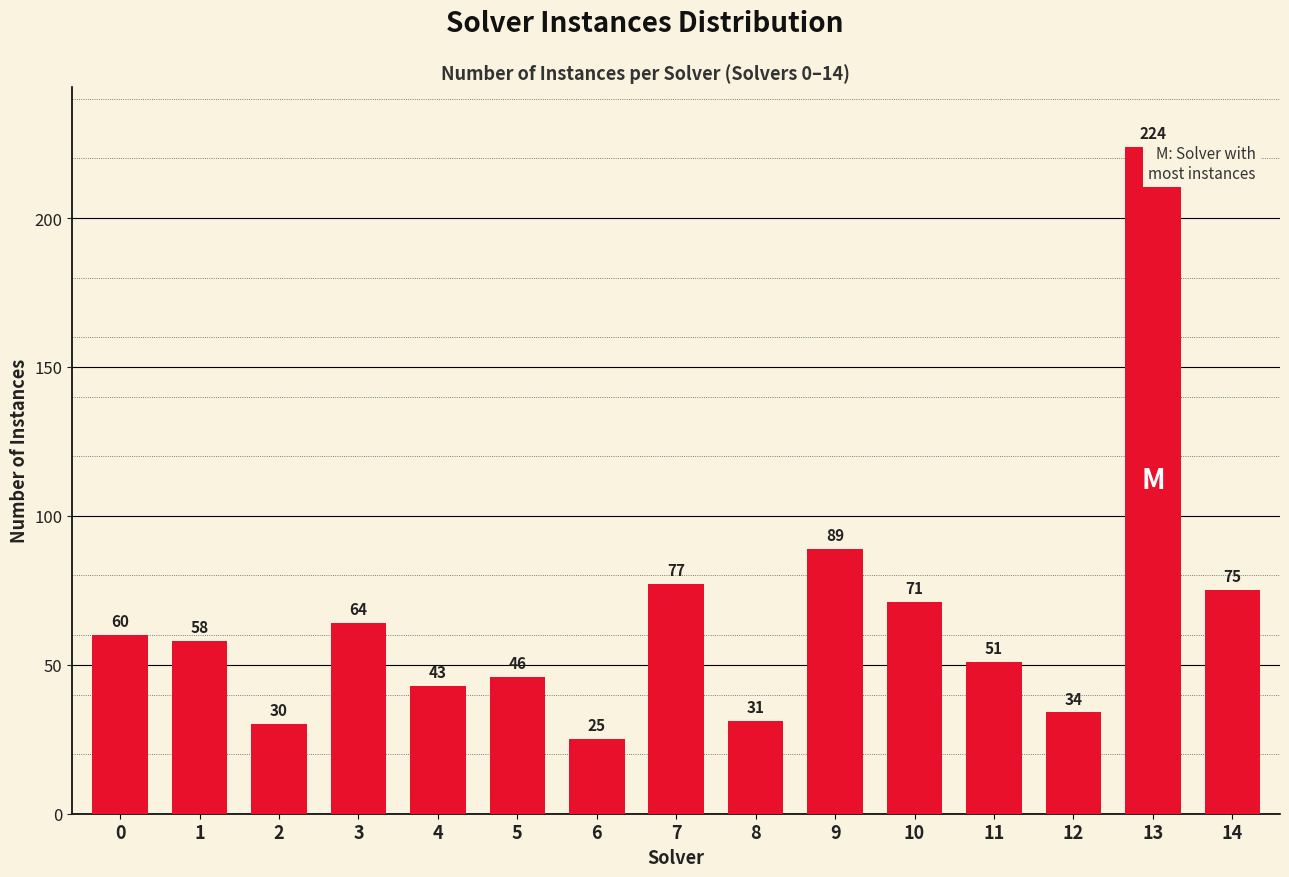

Reading right to left, what are all the values shown in this chart?

14=75	13=224	12=34	11=51	10=71	9=89	8=31	7=77	6=25	5=46	4=43	3=64	2=30	1=58	0=60